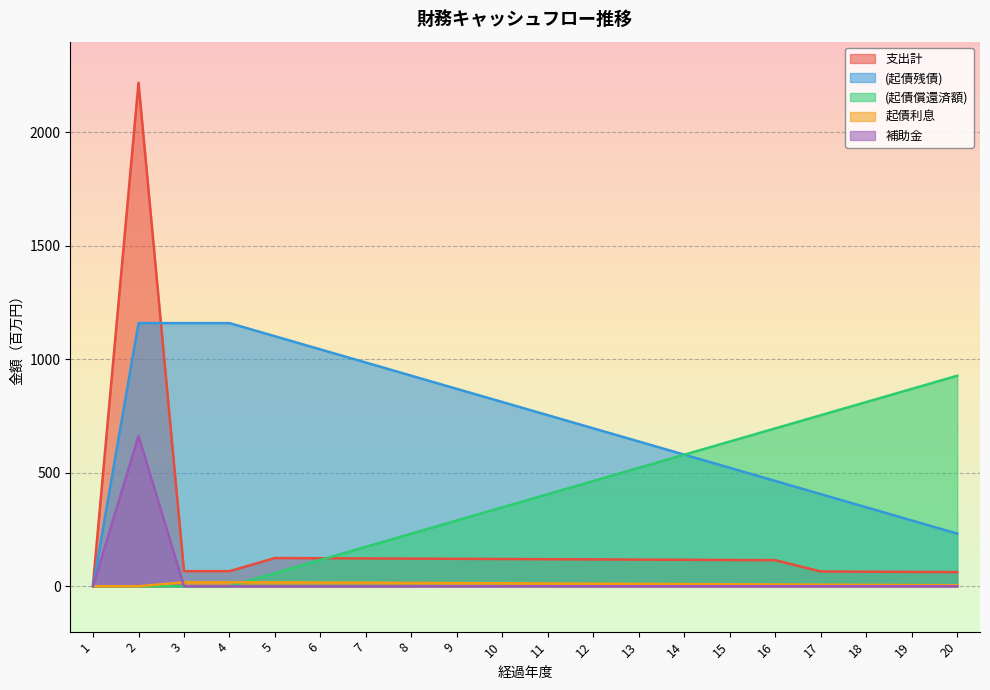

What are all the series names shown in the legend?

支出計, (起債残債), (起債償還済額), 起債利息, 補助金